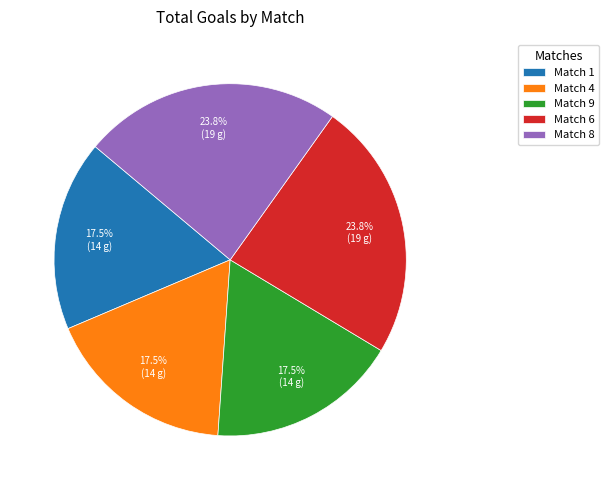

Count the number of slices in the pie.

5